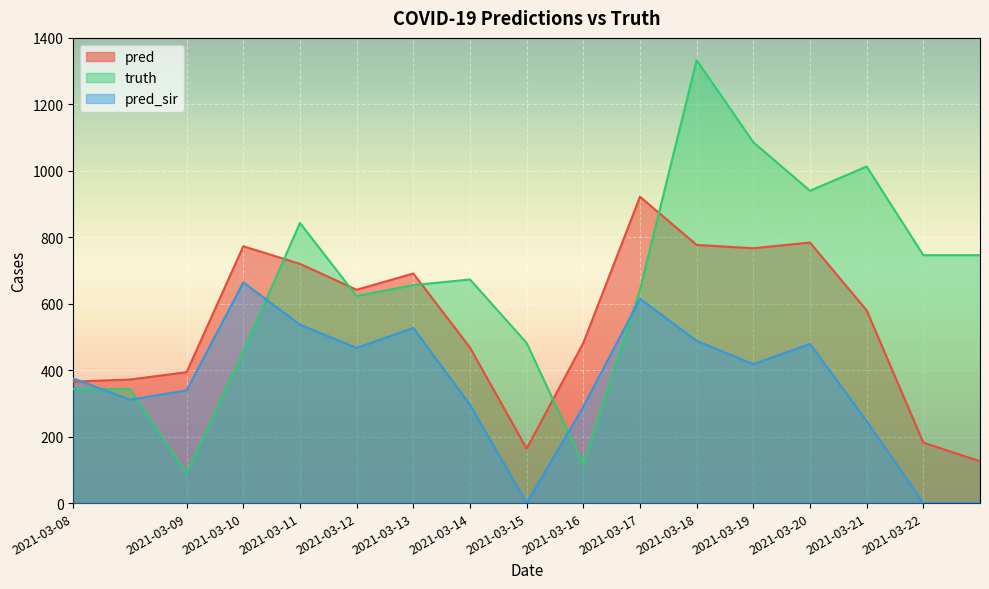

The value of pred_sir at 2021-03-11 is 776.6. True or false?

False